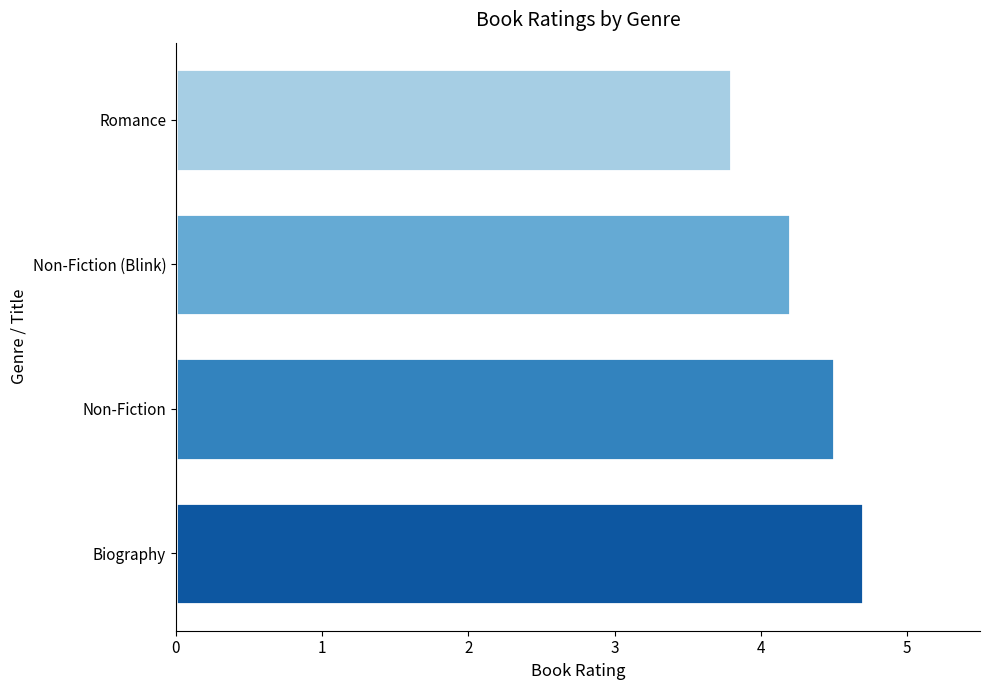

What is the sum of the values at Biography and Romance?

8.5